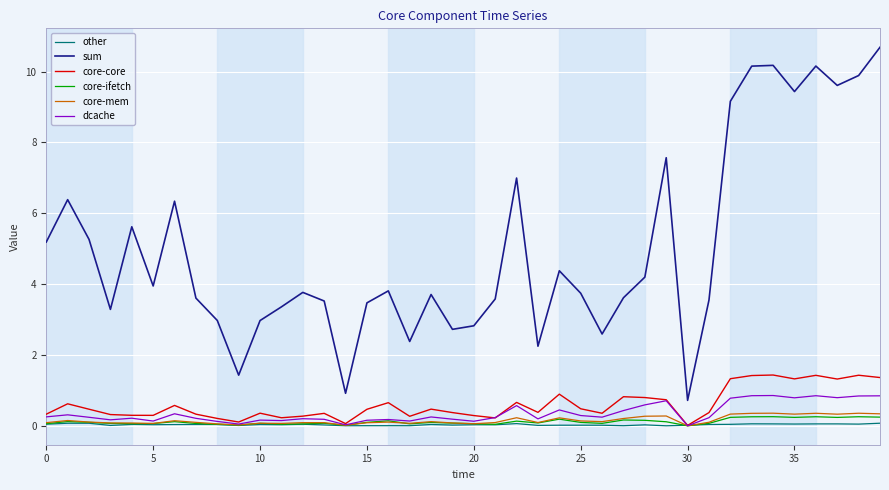

What is the maximum value shown in the chart?

10.7